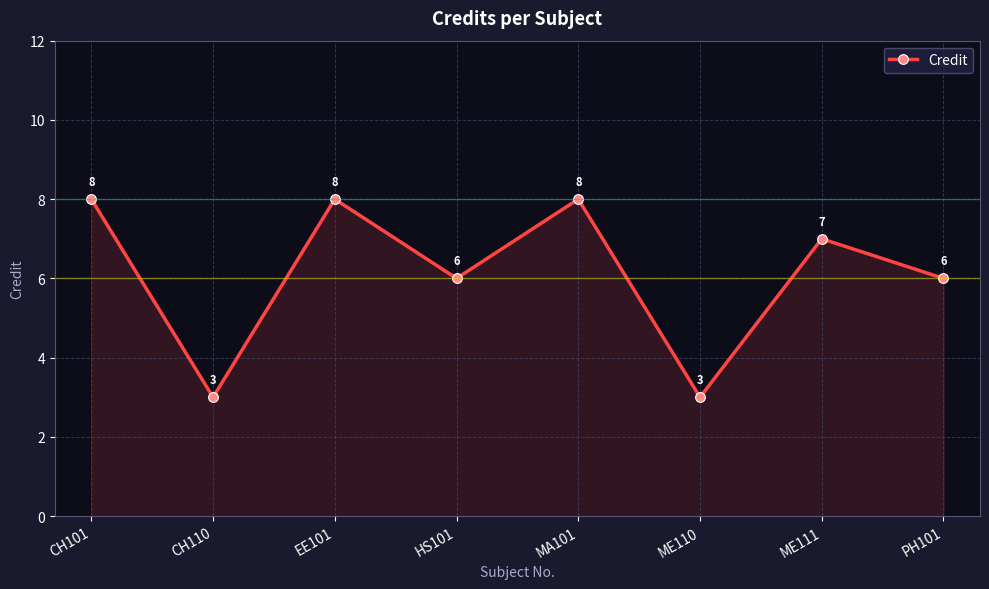

What is the label of the 4th point from the right?

MA101